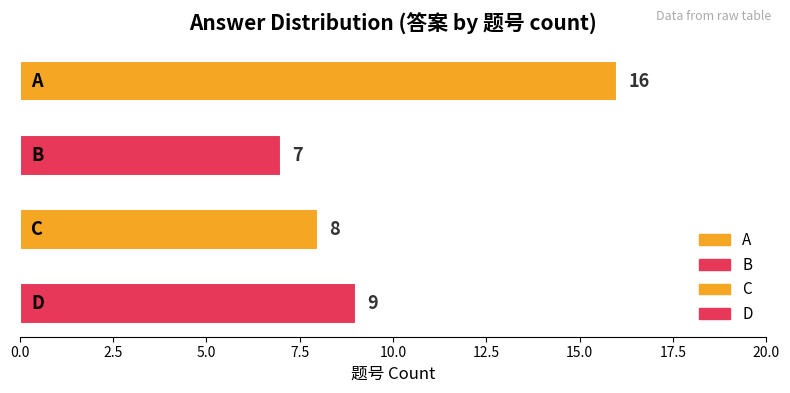

True or false: the data shows 63 at D.

False